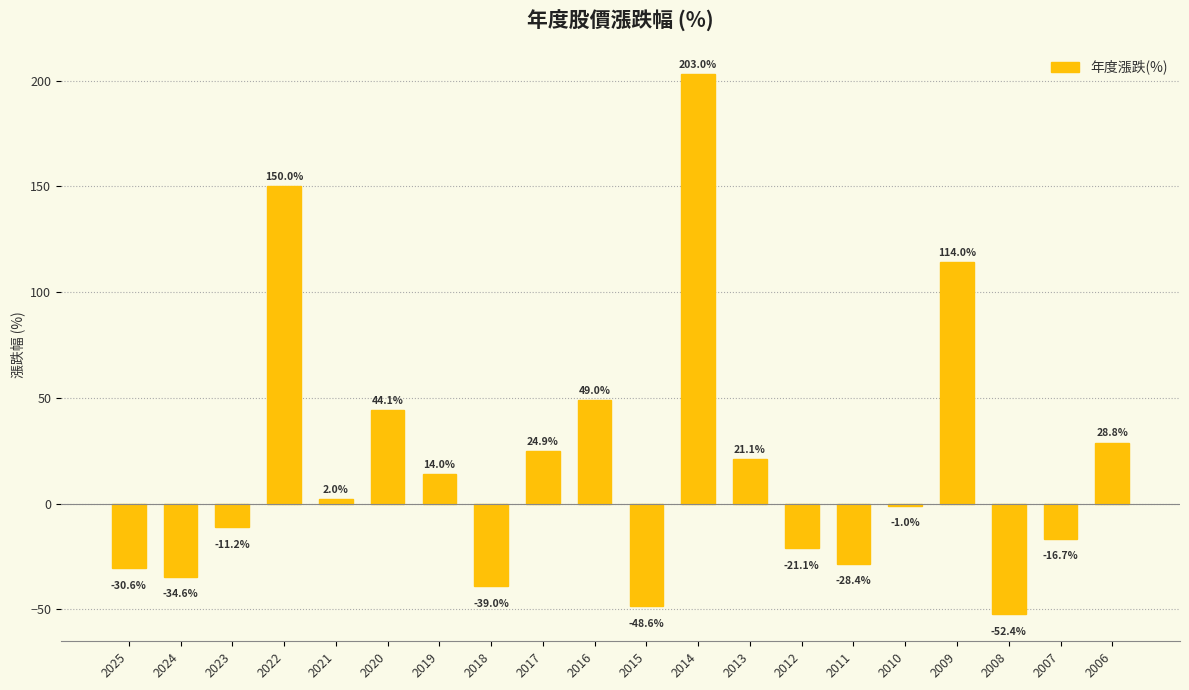

Which label corresponds to the smallest value in the chart?

2008